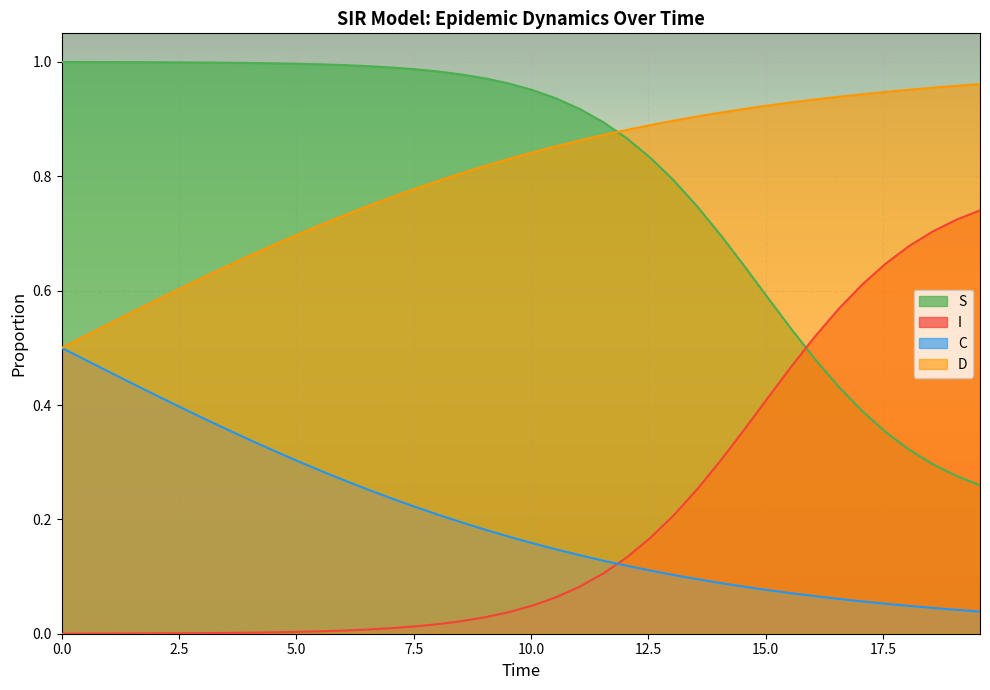

Which series ends up on top after the final intersection of I and C?

I